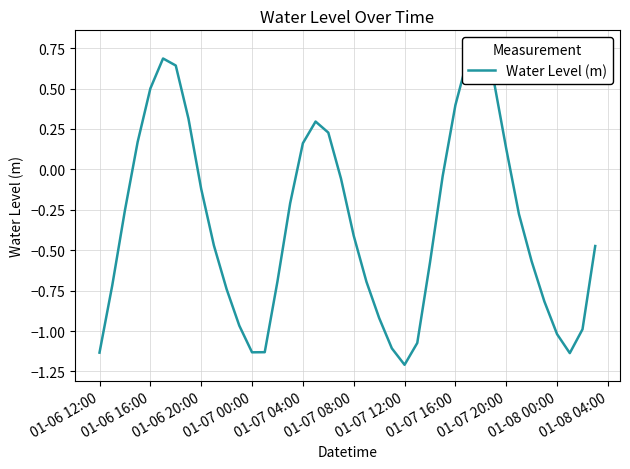

What is the label of the 1st point from the left?

01-06 12:00